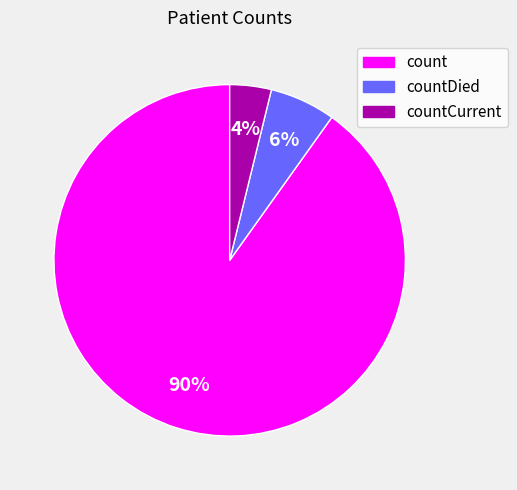

How many segments does this pie chart have?

3